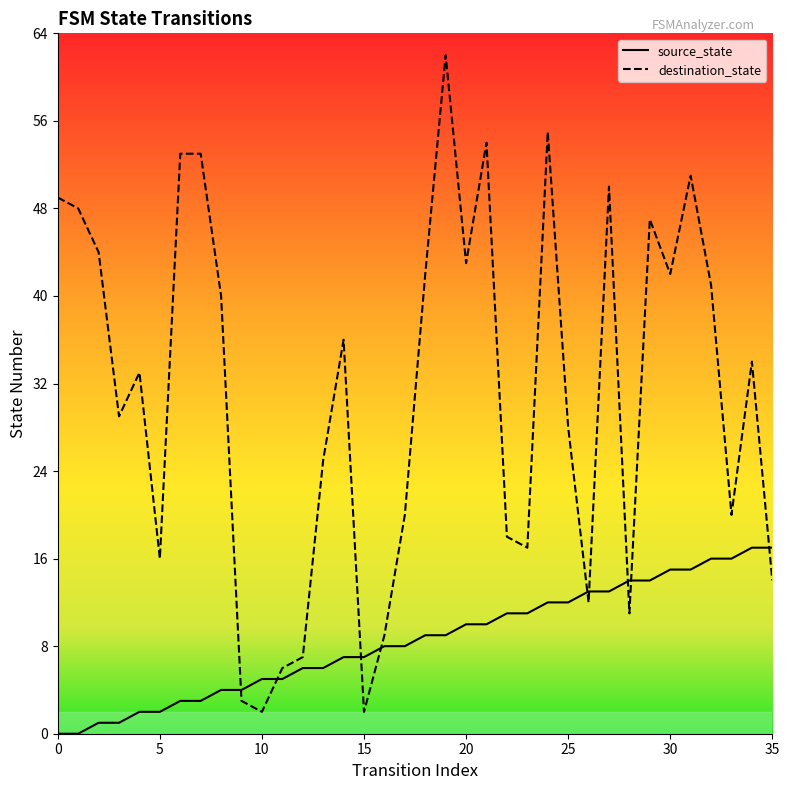

Count the number of categories in the chart.

36